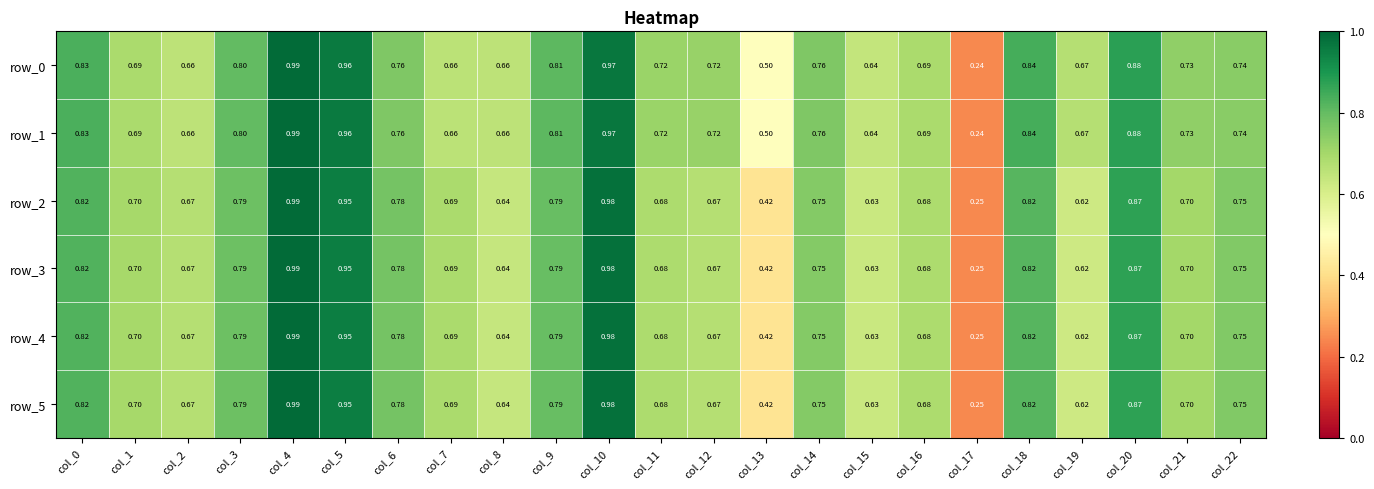

How many categories are shown in the chart?

23